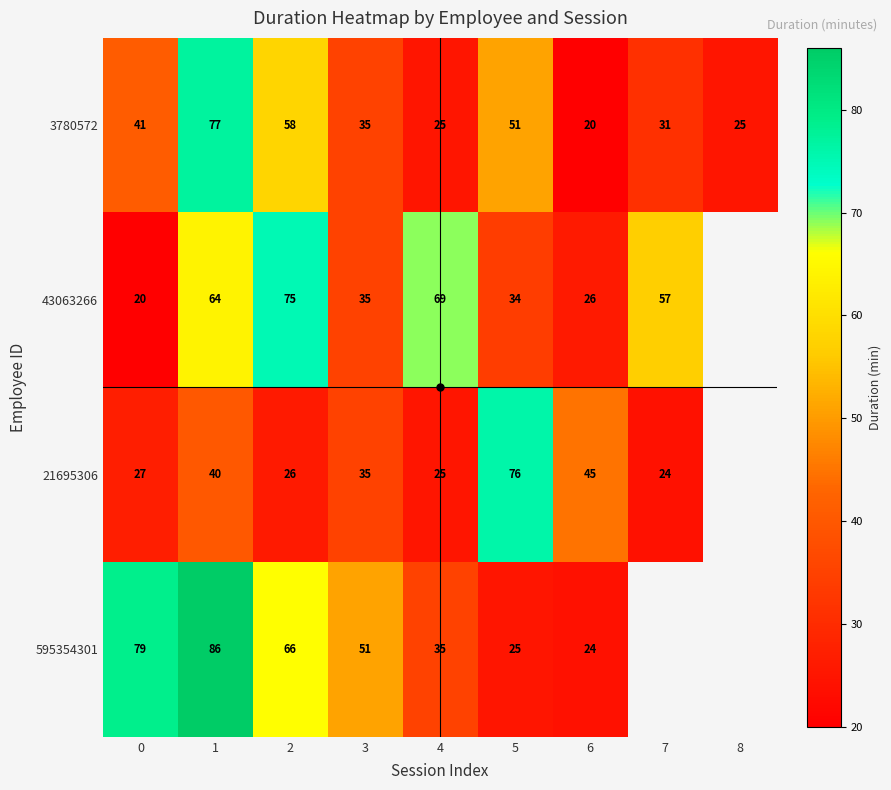

Between 7 and 8, which series saw the biggest shift?

3780572